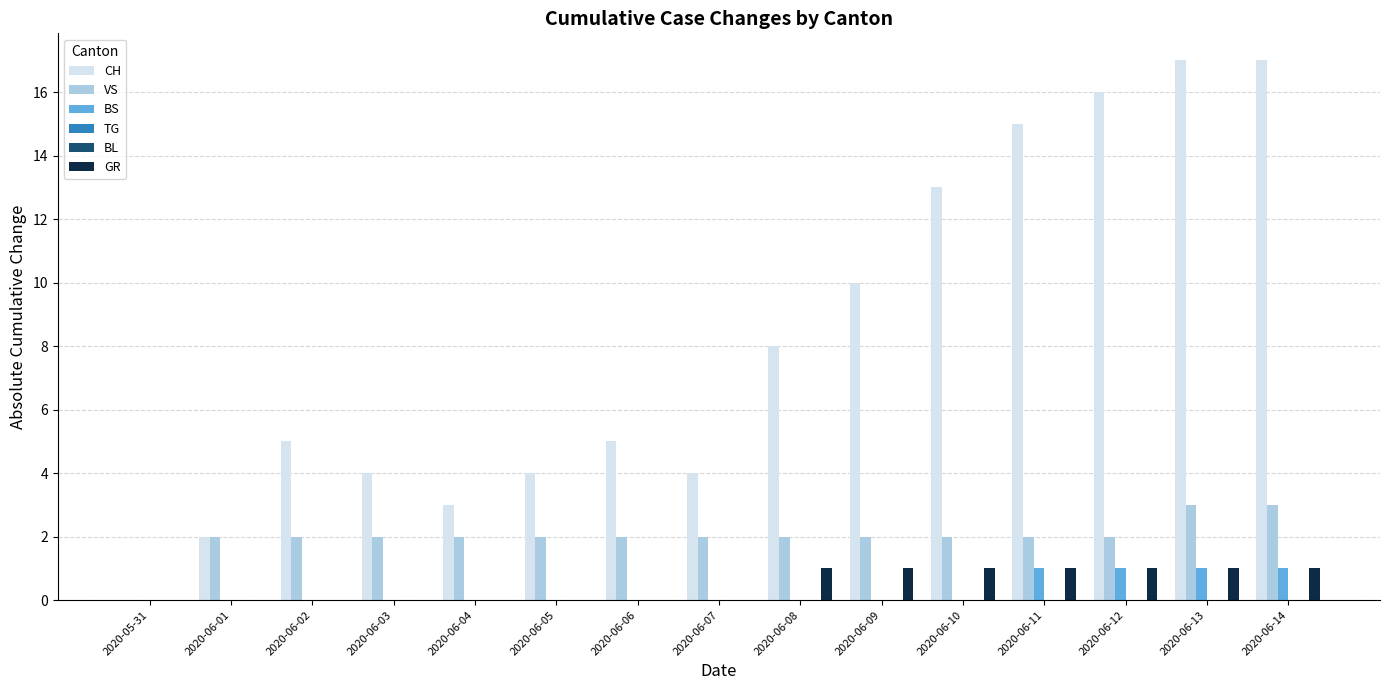

What is the spread (max minus min) of values at 2020-06-13?

17